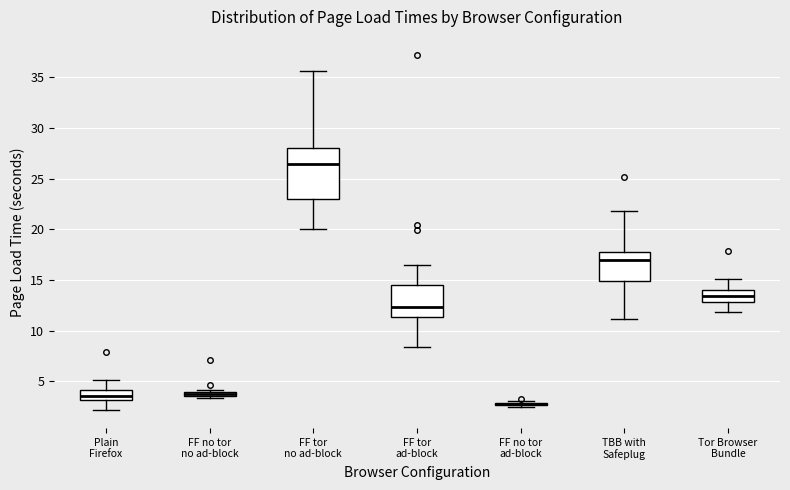

Where does the upper whisker of the box for Tor Browser Bundle end on the y-axis? The values are not printed on the chart, so give them approximately, as read against the axis.

15.0